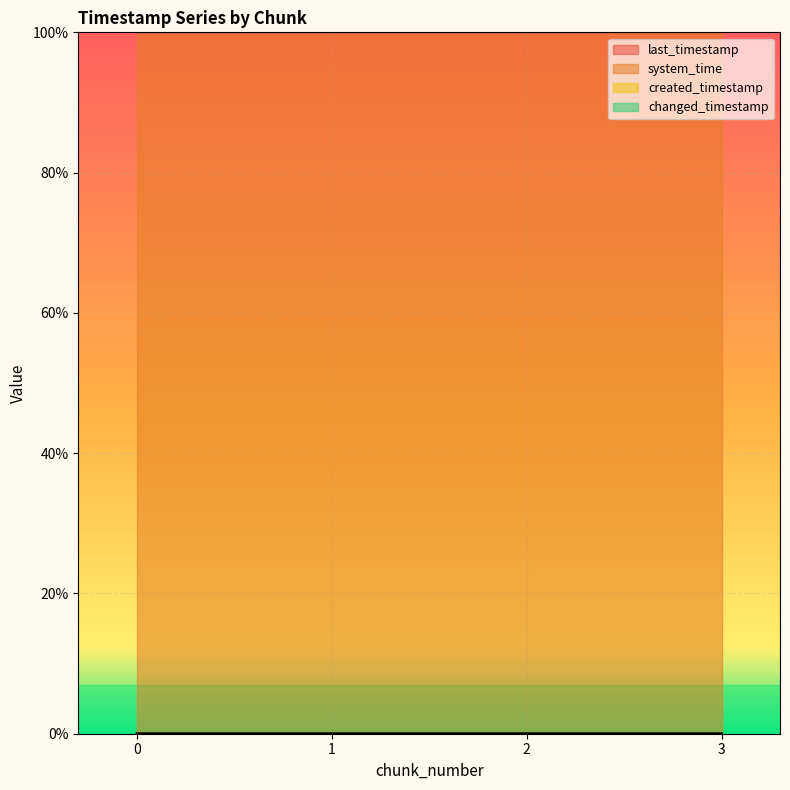

Reading left to right, what are all the values shown in this chart?

last_timestamp: 0=0.0	1=0.0	2=0.0	3=0.0
system_time: 0=1.0	1=1.0	2=1.0	3=1.0
created_timestamp: 0=0.0	1=0.0	2=0.0	3=0.0
changed_timestamp: 0=0.0	1=0.0	2=0.0	3=0.0